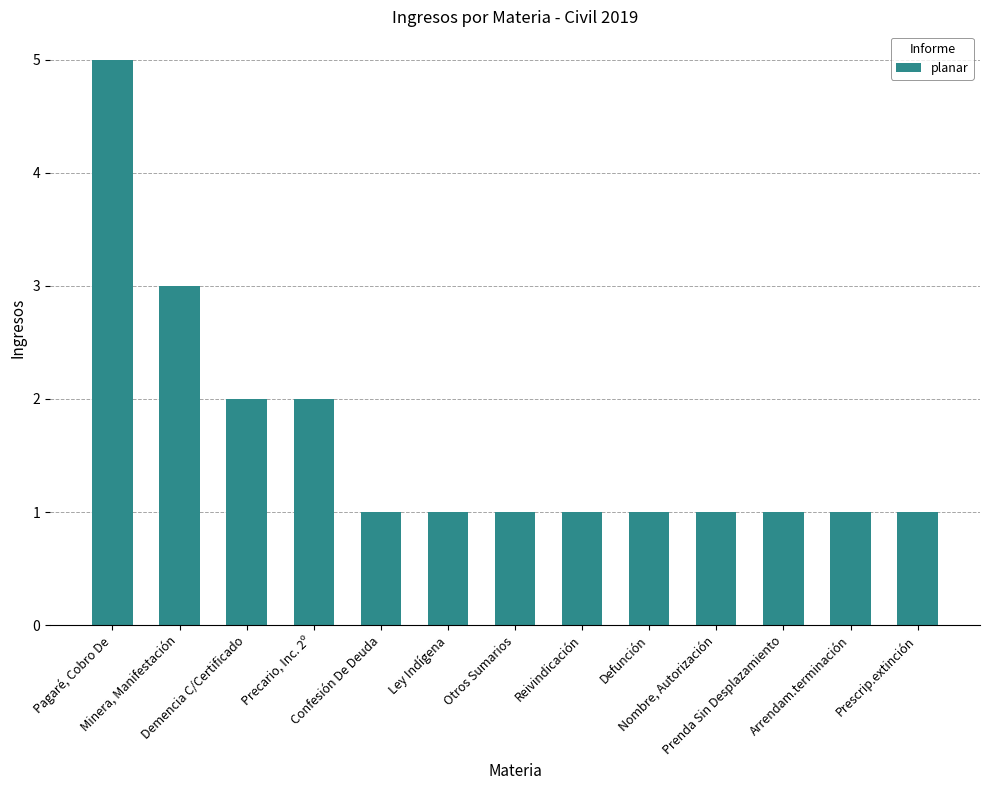

What is the average value?

2